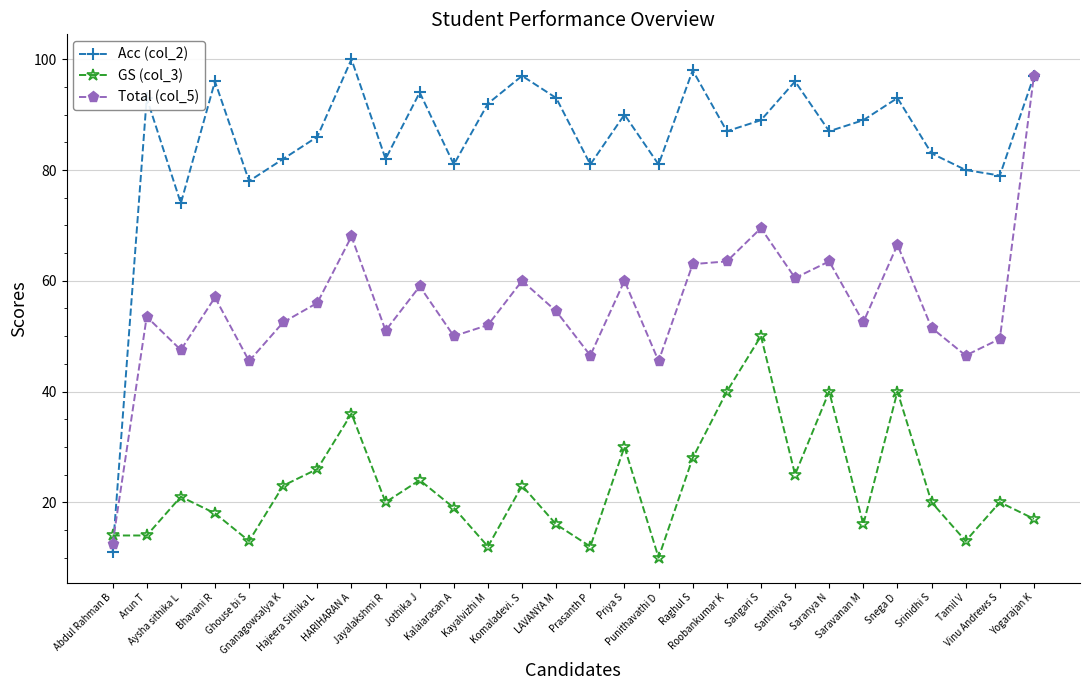

Reading left to right, extract all data points from this chart.

Acc (col_2): 11.0	93.0	74.0	96.0	78.0	82.0	86.0	100.0	82.0	94.0	81.0	92.0	97.0	93.0	81.0	90.0	81.0	98.0	87.0	89.0	96.0	87.0	89.0	93.0	83.0	80.0	79.0	97.0
GS (col_3): 14.0	14.0	21.0	18.0	13.0	23.0	26.0	36.0	20.0	24.0	19.0	12.0	23.0	16.0	12.0	30.0	10.0	28.0	40.0	50.0	25.0	40.0	16.0	40.0	20.0	13.0	20.0	17.0
Total (col_5): 12.5	53.5	47.5	57.0	45.5	52.5	56.0	68.0	51.0	59.0	50.0	52.0	60.0	54.5	46.5	60.0	45.5	63.0	63.5	69.5	60.5	63.5	52.5	66.5	51.5	46.5	49.5	97.0